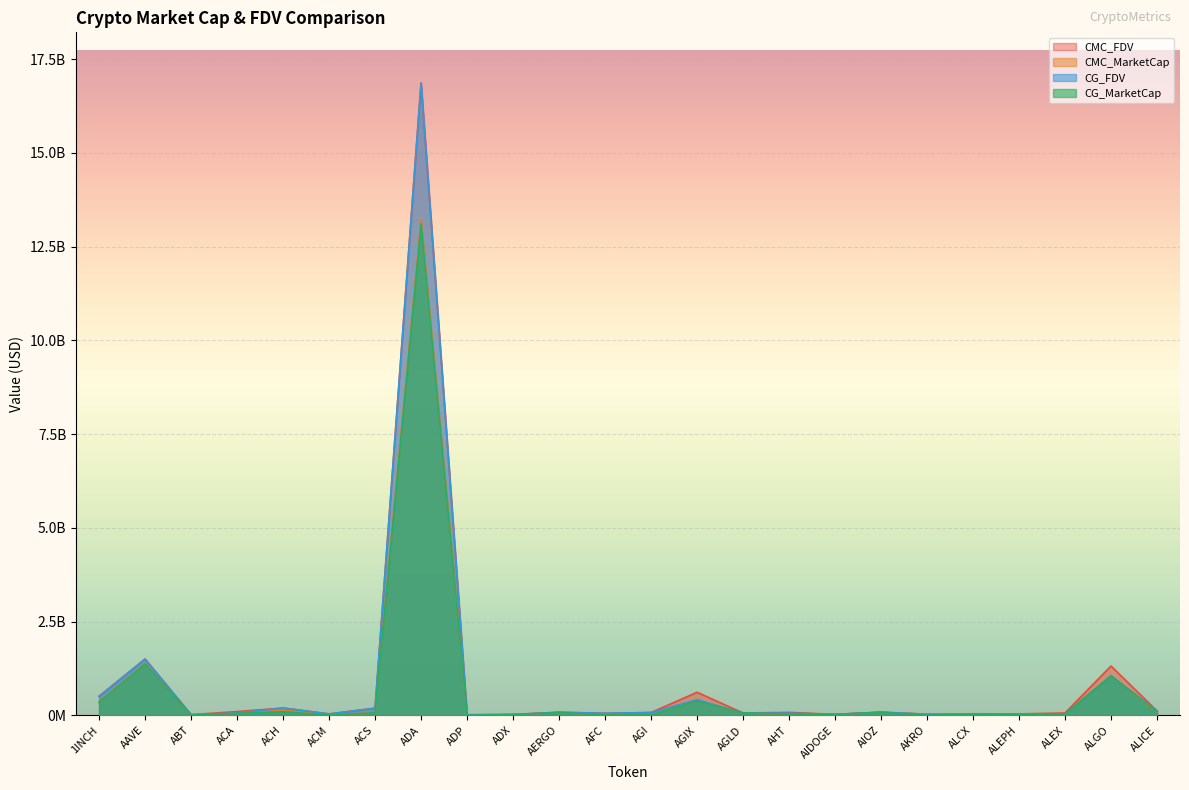

True or false: CMC_FDV and CG_FDV cross at least once.

True